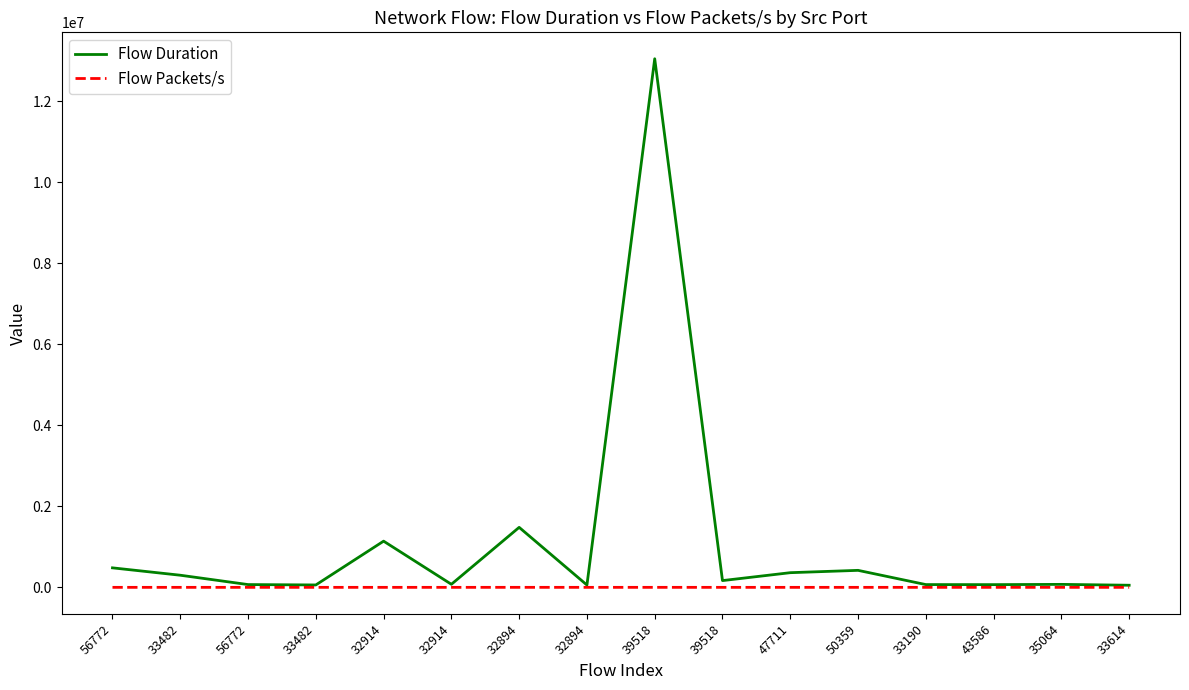

True or false: Flow Packets/s and Flow Duration intersect in this chart.

False